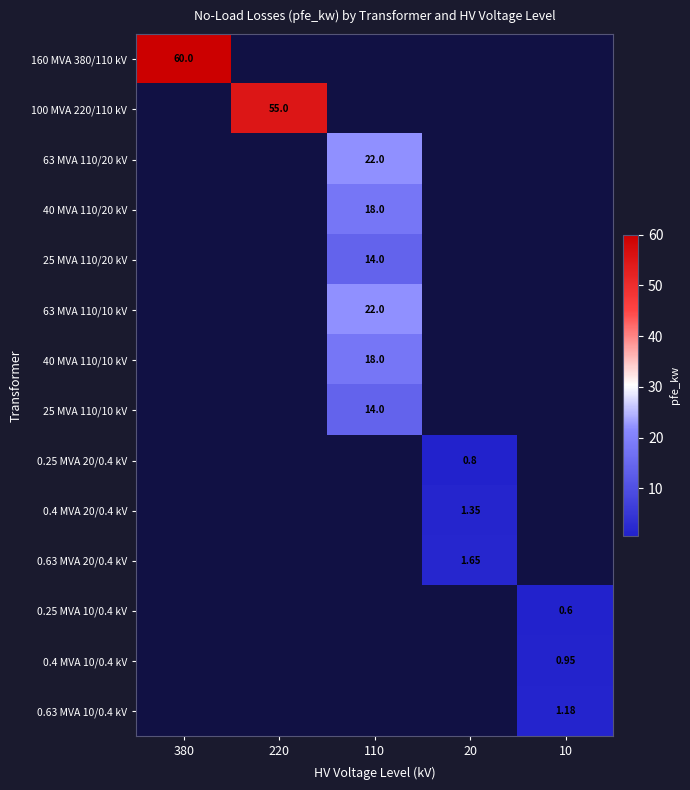

Which has a higher value, 20 or 220?

220